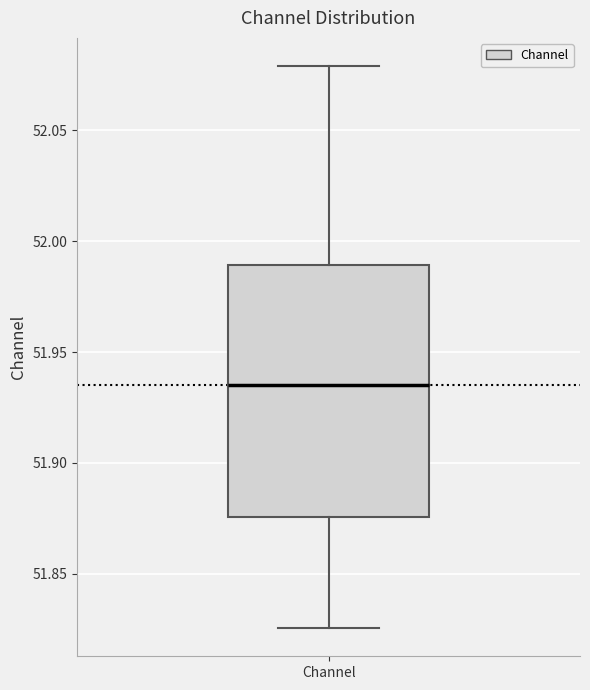

Read this box plot against the y-axis: the position of the median line, the range covered by the box, and the ends of both whiskers. The values are not printed on the chart, so give them approximately, as read against the axis.

median 51.935, box 51.875 to 51.990, whiskers 51.825 to 52.080